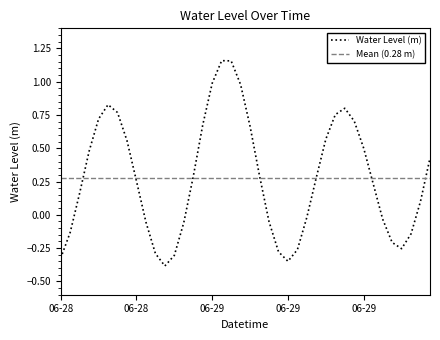

Which category has the highest value across all series?

2025-06-29 05:00